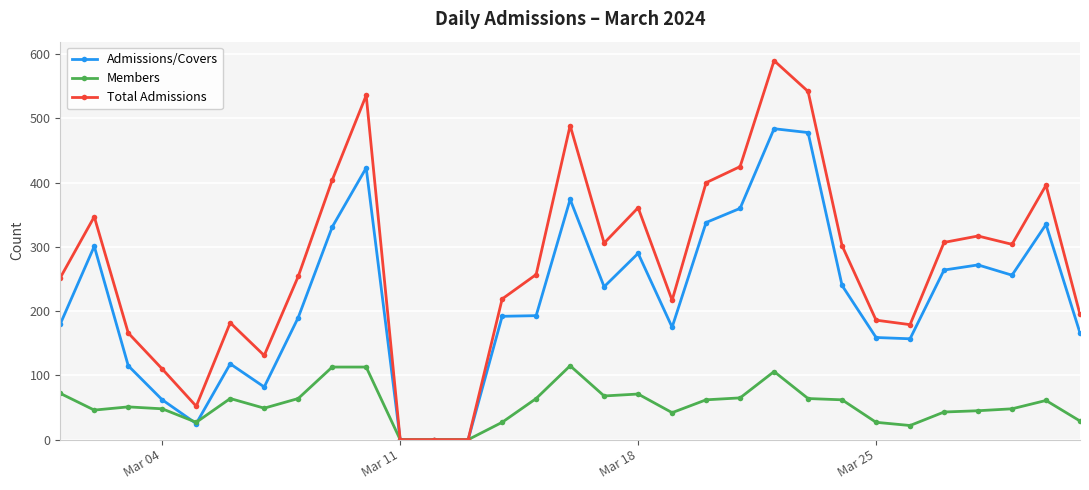

Which series has the largest total across all categories?

Total Admissions